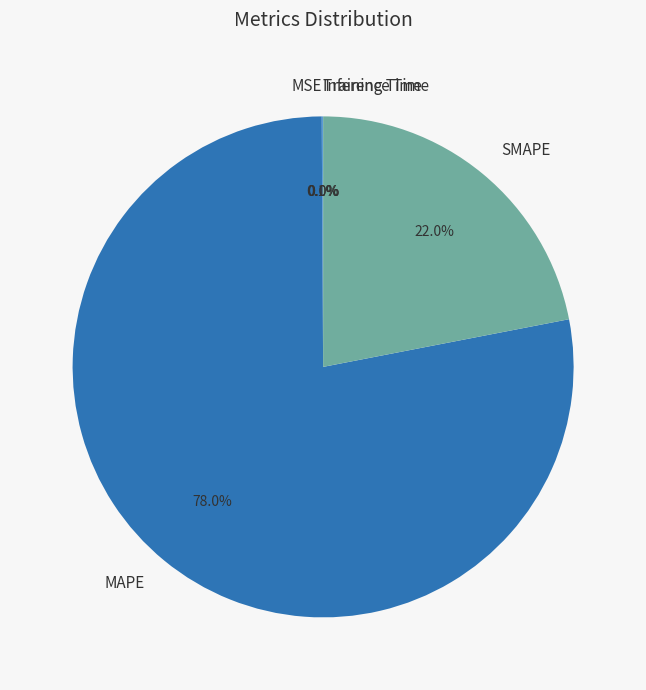

What is the largest slice in the pie chart?

MAPE